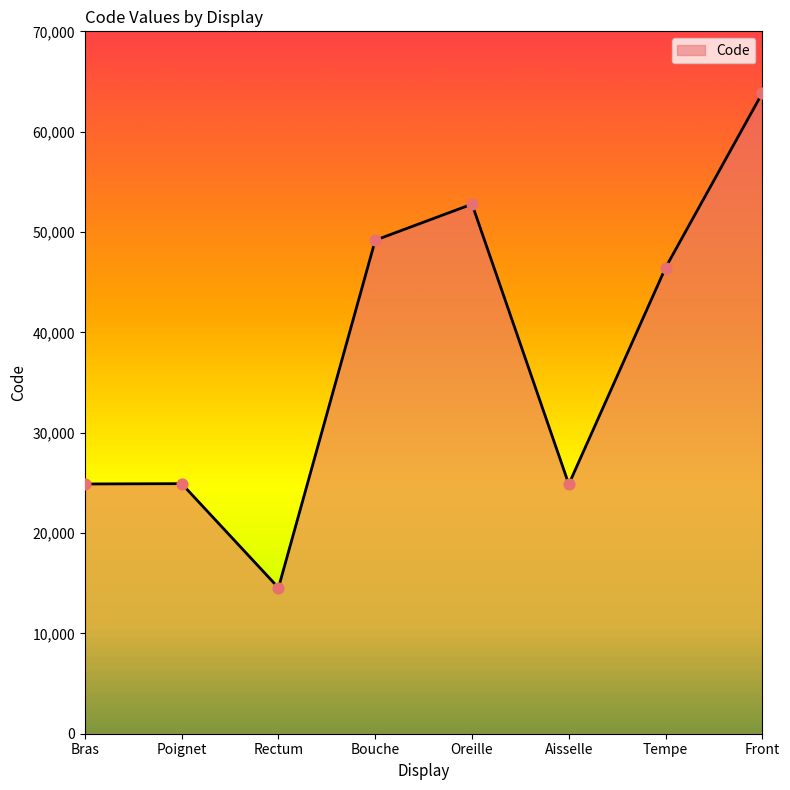

Which has a higher value, Front or Oreille?

Front